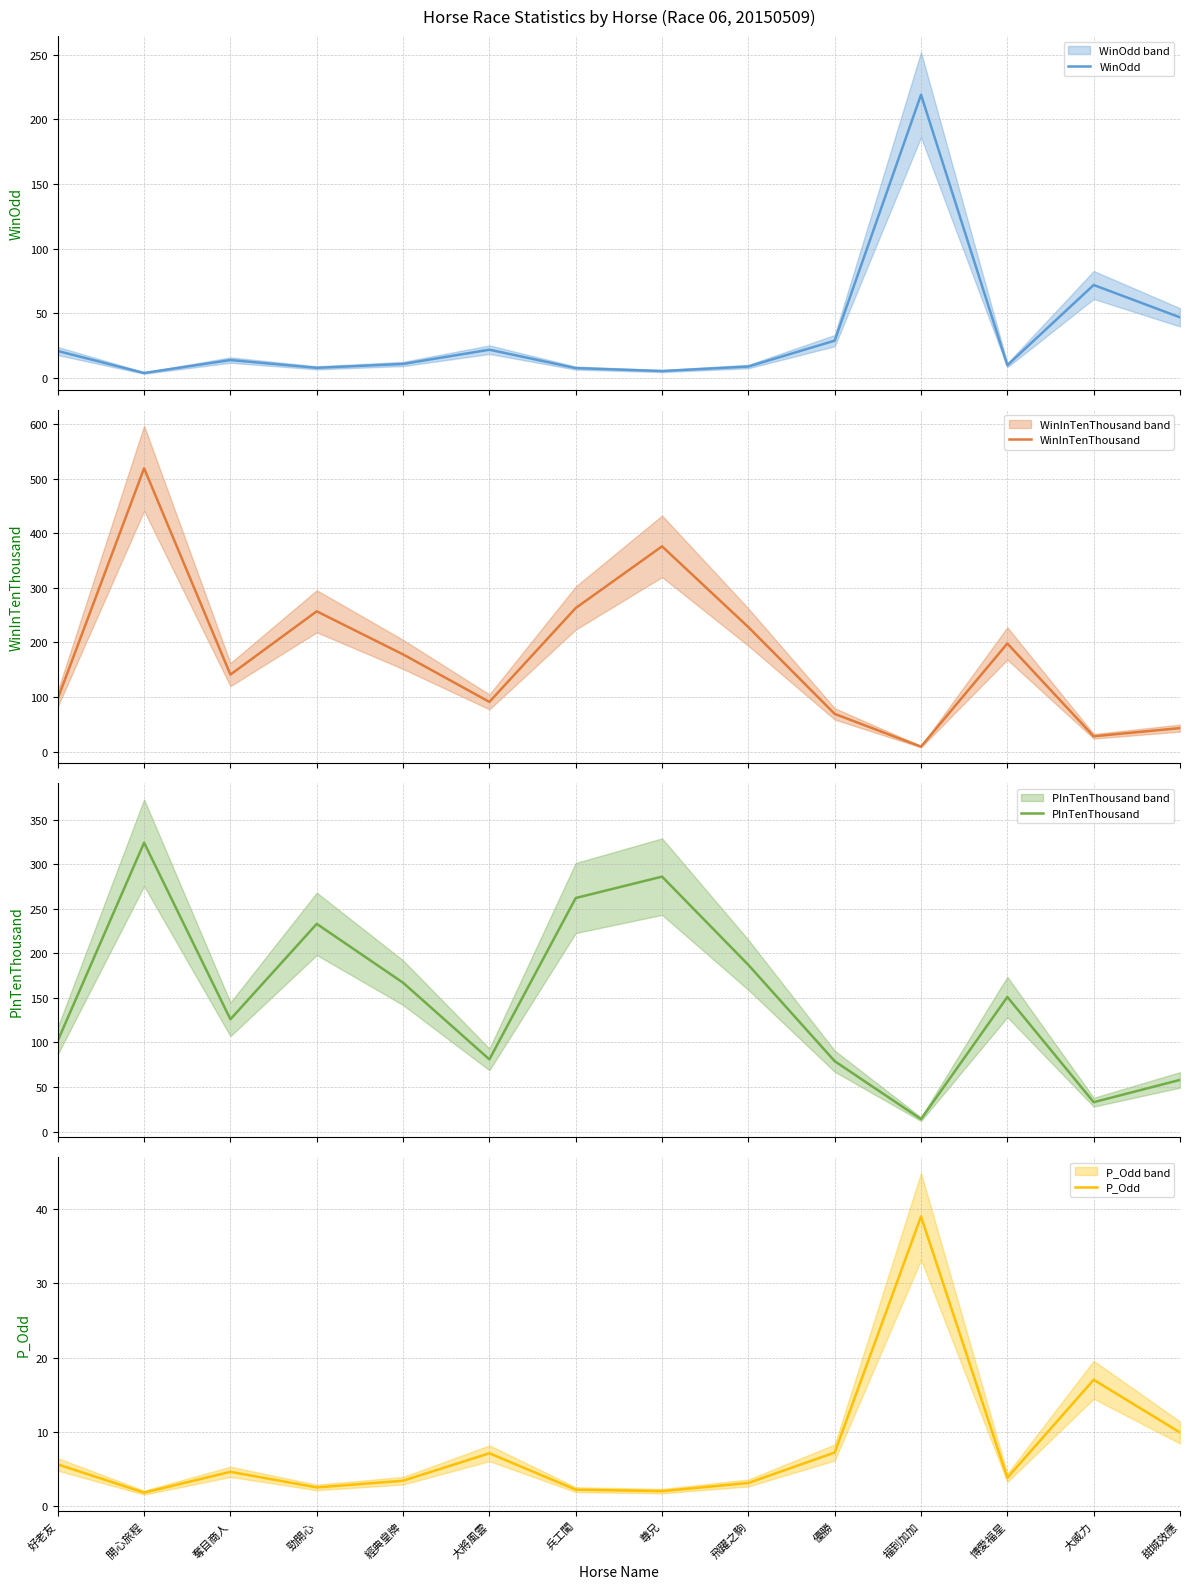

True or false: WinInTenThousand has a value of 100.8 at 博愛福星.

False